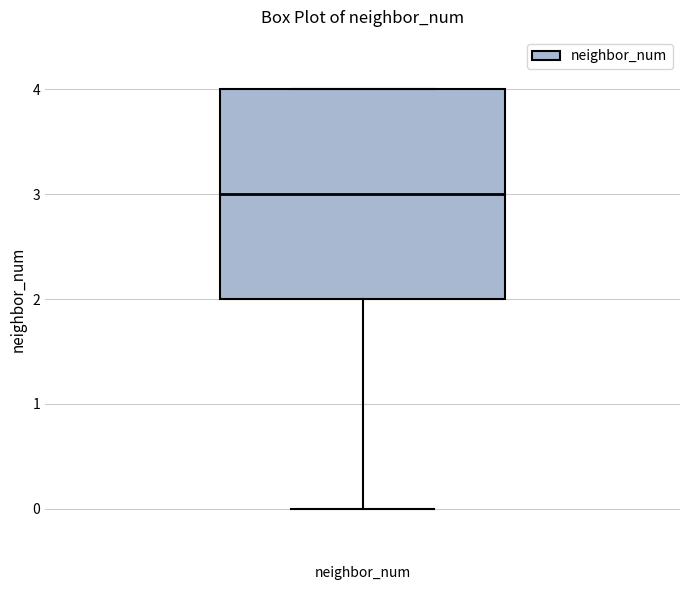

Transcribe this box plot: give where the median line is, the range the box spans, and where the two whiskers end, as read against the y-axis. The values are not printed on the chart, so give them approximately, as read against the axis.

median 3, box 2 to 4, whiskers 0 to 4